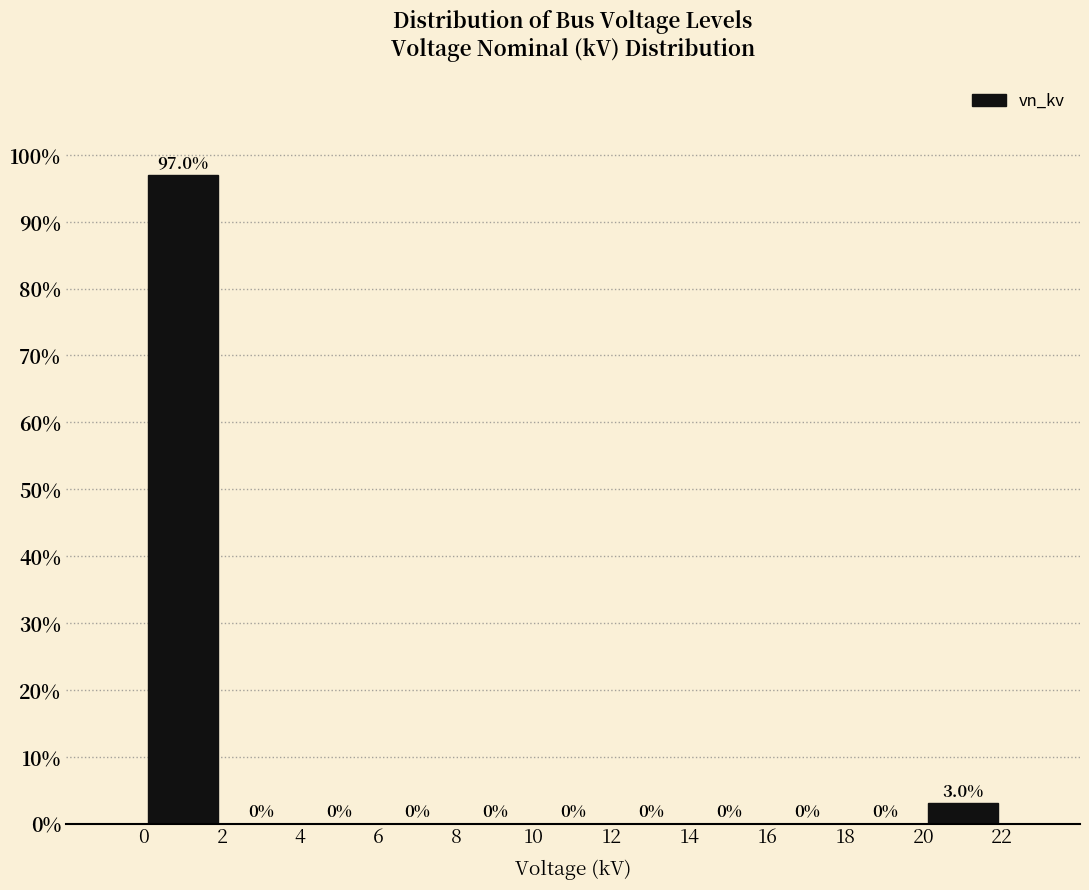

What is the height of the bar covering 0 to 2 on the x-axis?

97.0